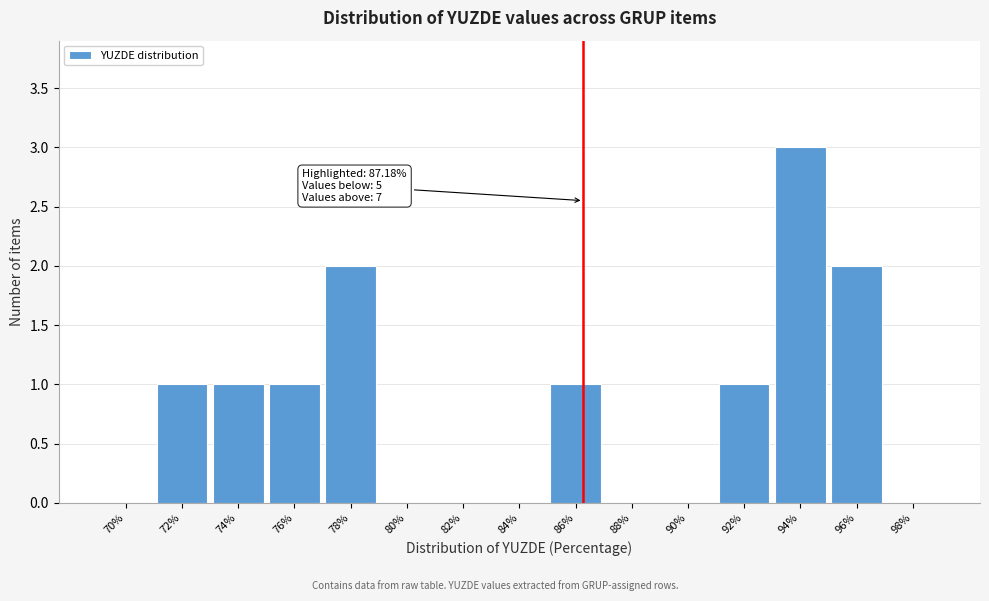

Reading left to right, what are all the values shown in this chart?

70%=0	72%=1	74%=1	76%=1	78%=2	80%=0	82%=0	84%=0	86%=1	88%=0	90%=0	92%=1	94%=3	96%=2	98%=0